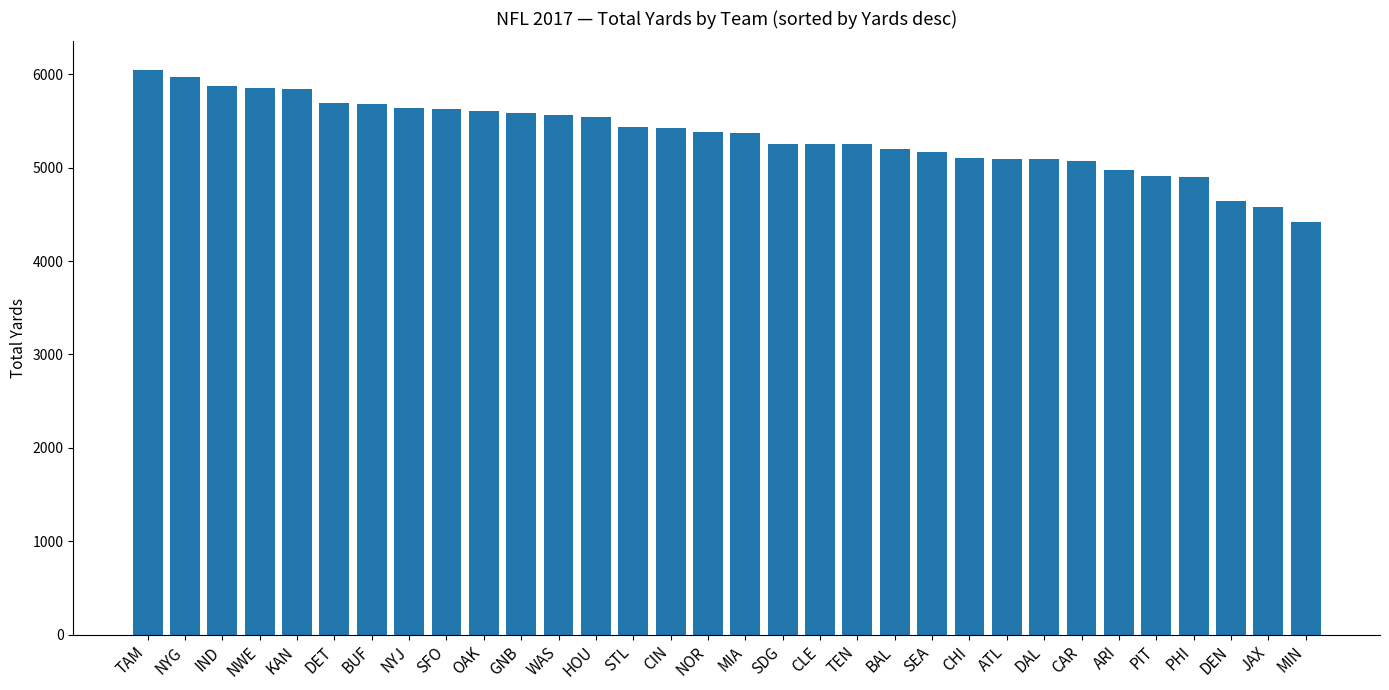

True or false: the data shows 4973 at ARI.

True